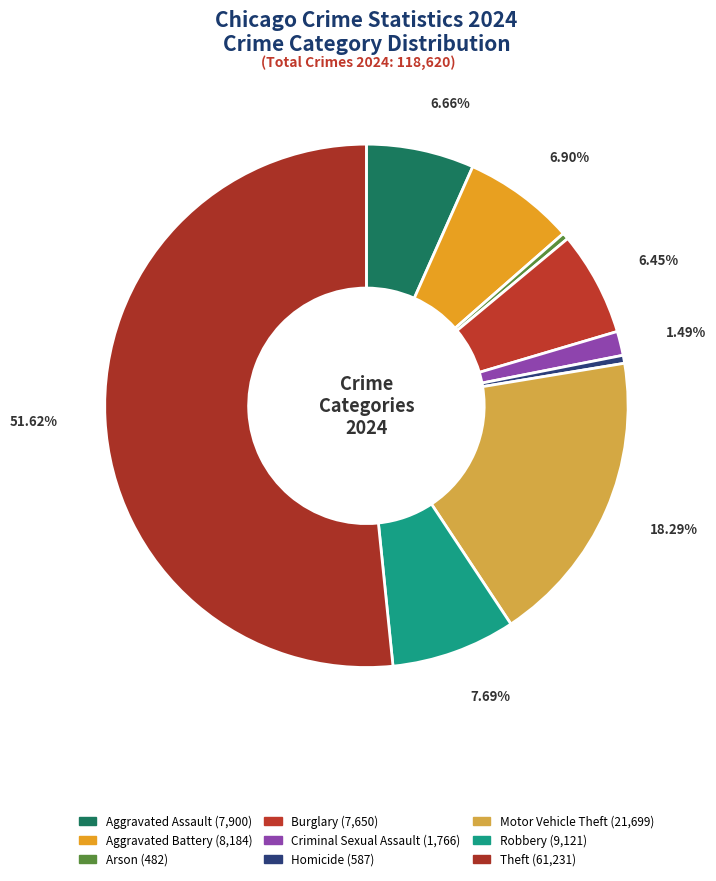

To the nearest percent, what is the difference between the largest and smallest slice percentages?

51%